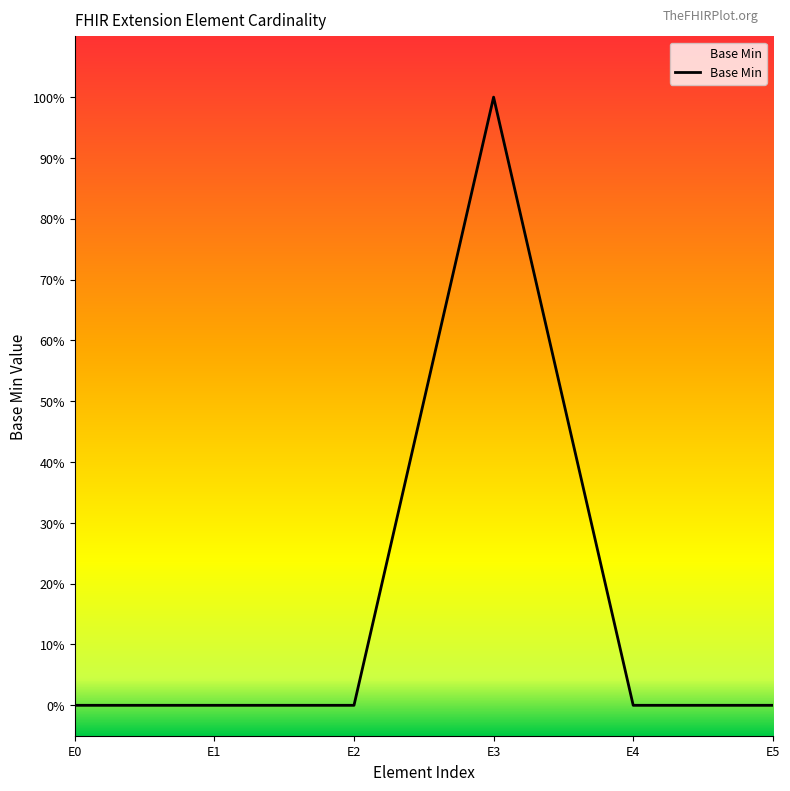

Which category has the lowest value across all series?

E0